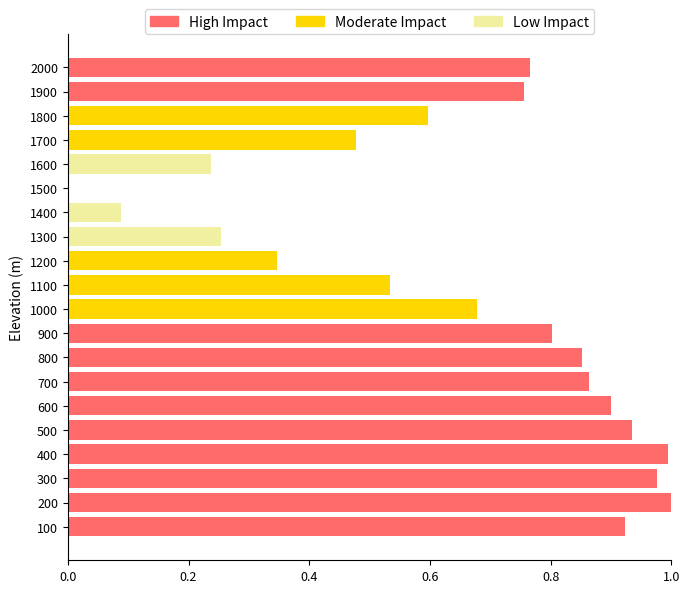

The value of High Impact at 100 is 0.9. True or false?

True